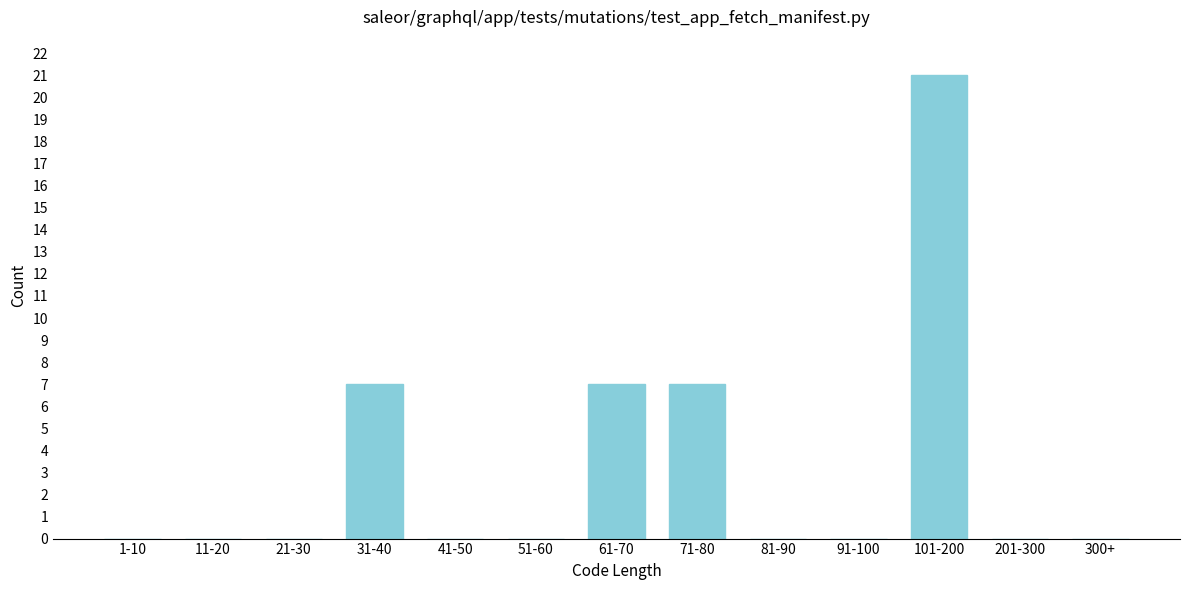

Reading left to right, extract all data points from this chart.

1-10=0	11-20=0	21-30=0	31-40=7	41-50=0	51-60=0	61-70=7	71-80=7	81-90=0	91-100=0	101-200=21	201-300=0	300+=0